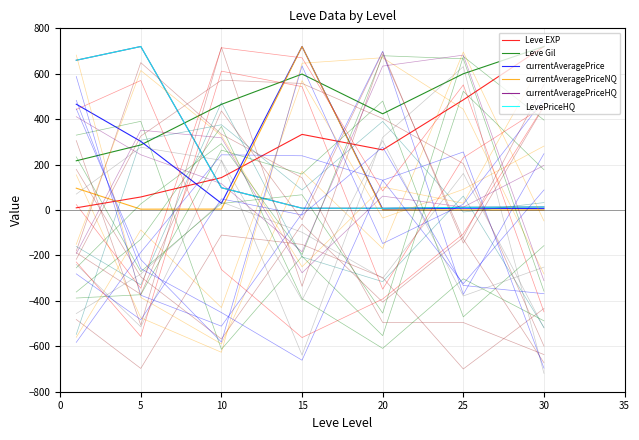

At which label does currentAveragePrice reach its minimum?

20